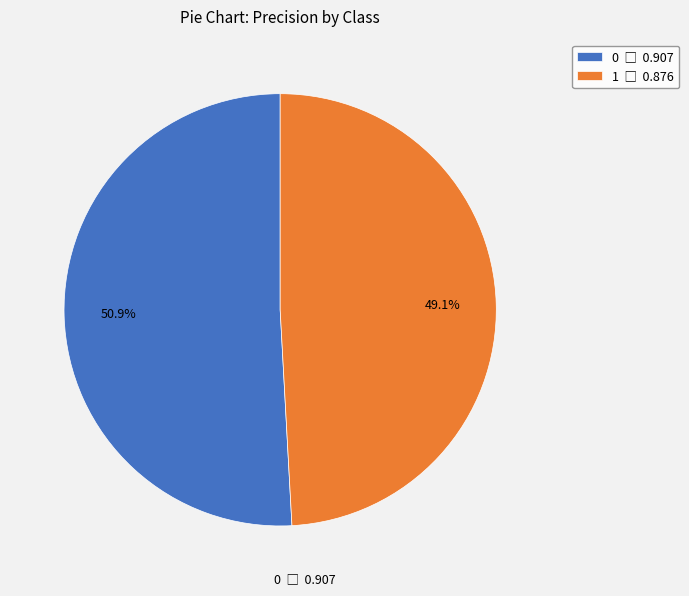

To the nearest percent, what is the difference between the largest and smallest slice percentages?

2%